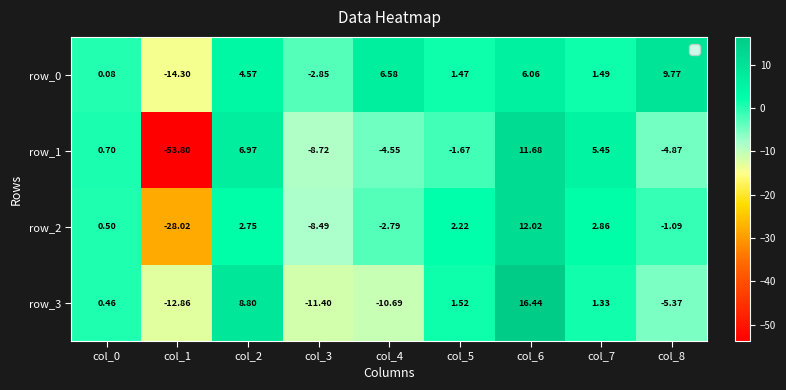

What is the average value of the row_1 series?

-5.4